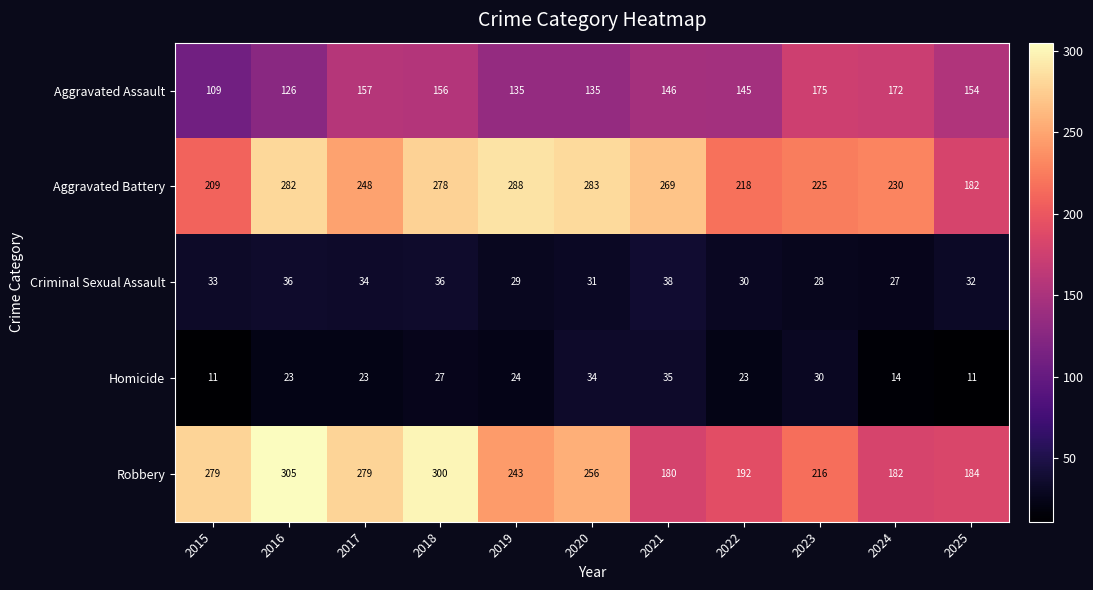

What is the difference between the Homicide values at 2020 and 2022?

11